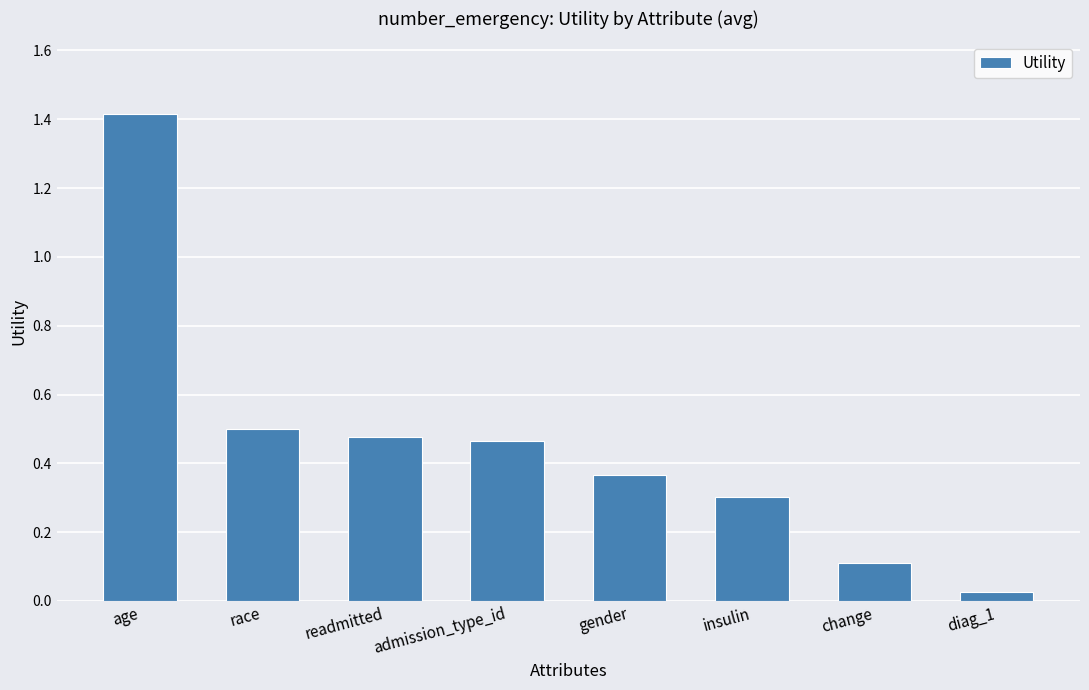

Which label corresponds to the largest value in the chart?

age